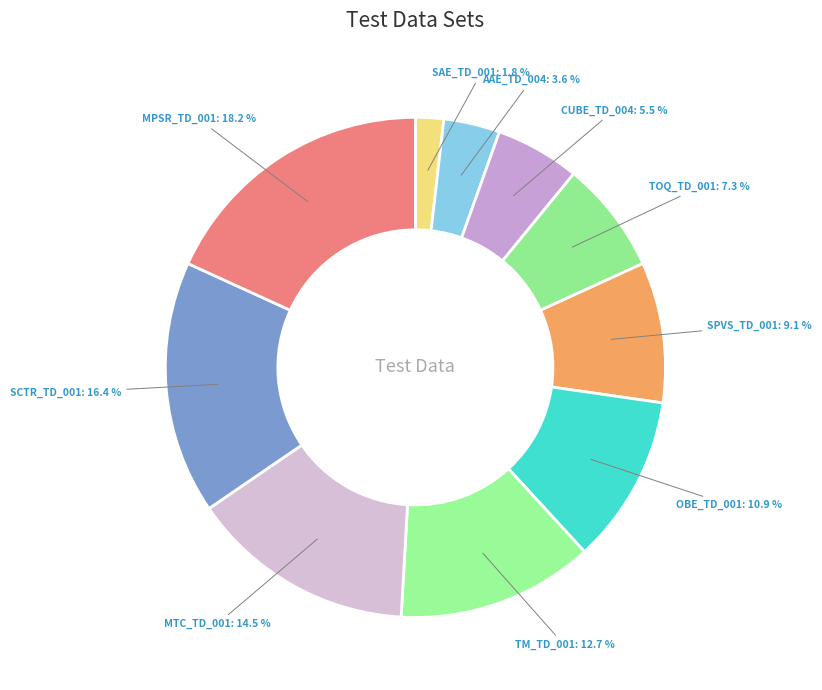

To the nearest percent, what is the difference between the MTC_TD_001 and SCTR_TD_001 slice percentages?

2%